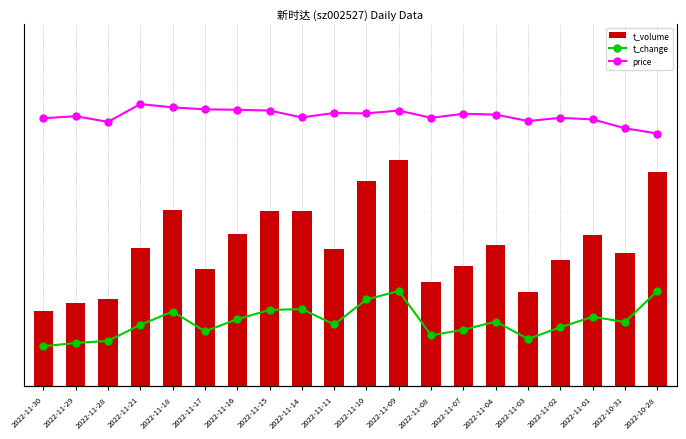

What is the sum of all price values?

128.3